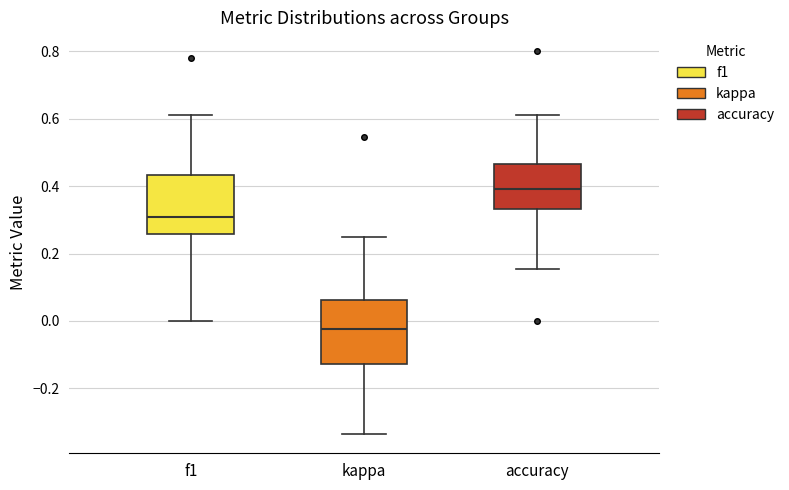

Reading left to right, transcribe this box plot: for each box, give where its median line is, the range the box spans, and where its two whiskers end, as read against the y-axis. The values are not printed on the chart, so give them approximately, as read against the axis.

f1: median 0.30, box 0.26 to 0.44, whiskers 0.00 to 0.62
kappa: median -0.02, box -0.12 to 0.06, whiskers -0.34 to 0.26
accuracy: median 0.40, box 0.34 to 0.46, whiskers 0.16 to 0.62